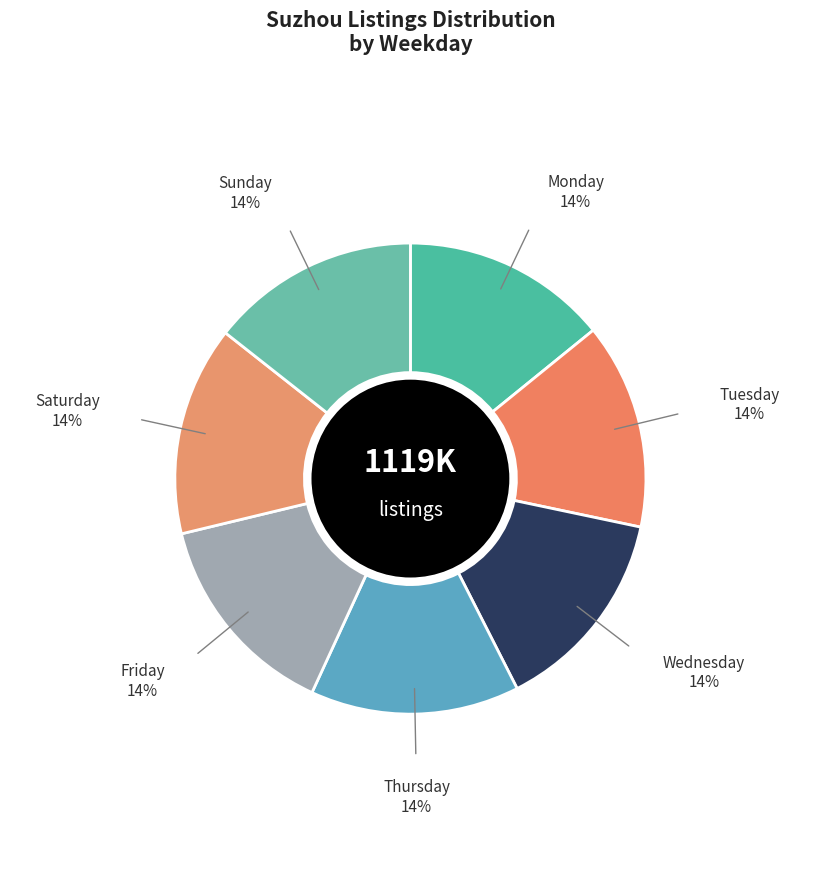

How many slices are in this pie chart?

7